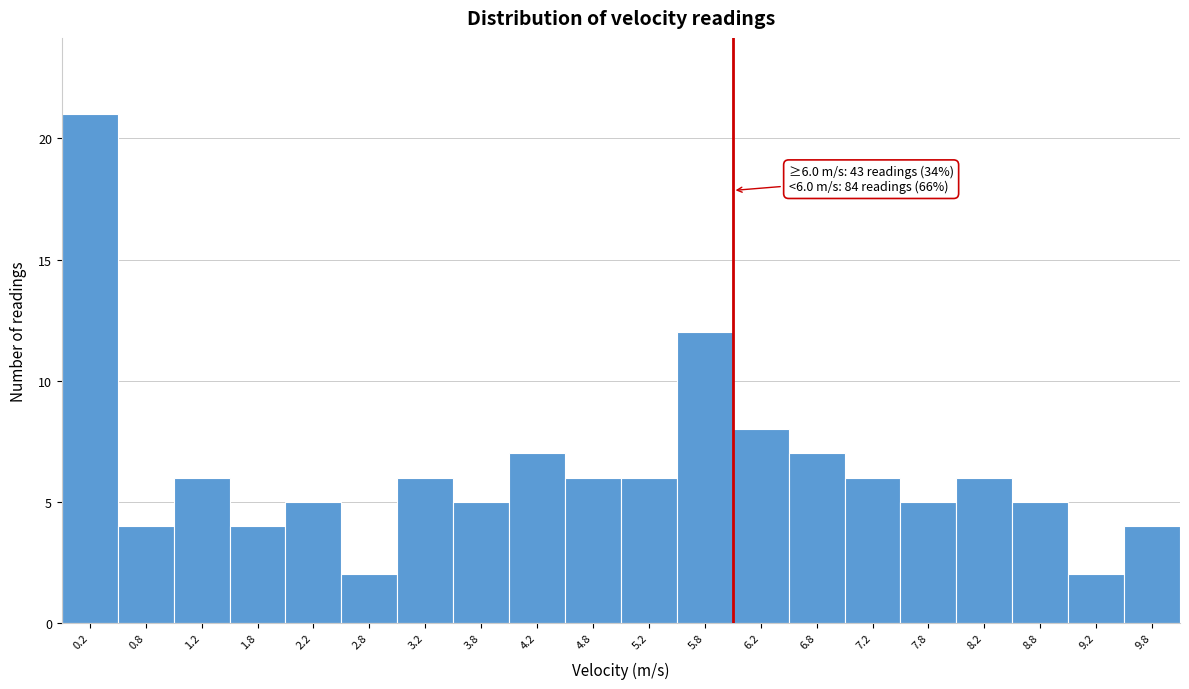

Which range on the x-axis has the tallest bar?

0.0 to 0.5